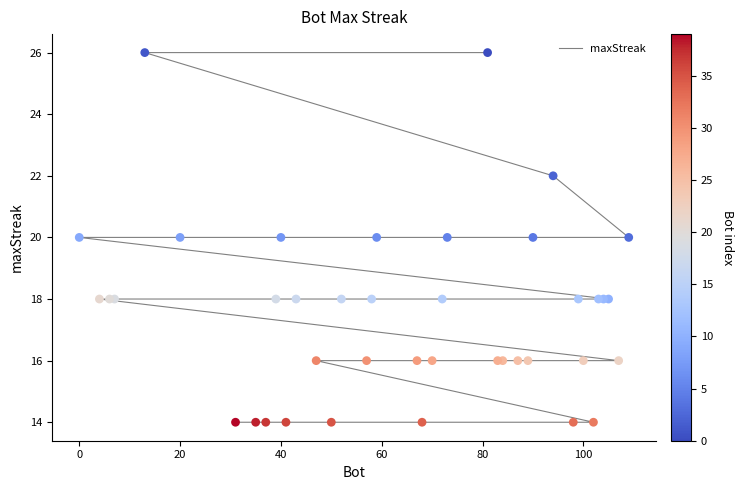

Which has a higher value, 20 or 120?

120